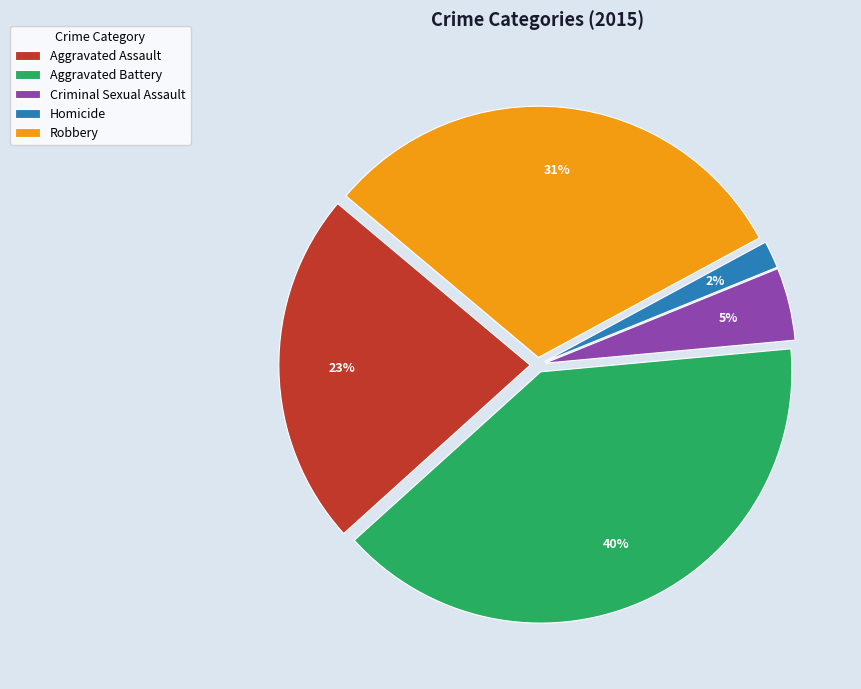

Does Homicide account for over 50% of the chart?

No